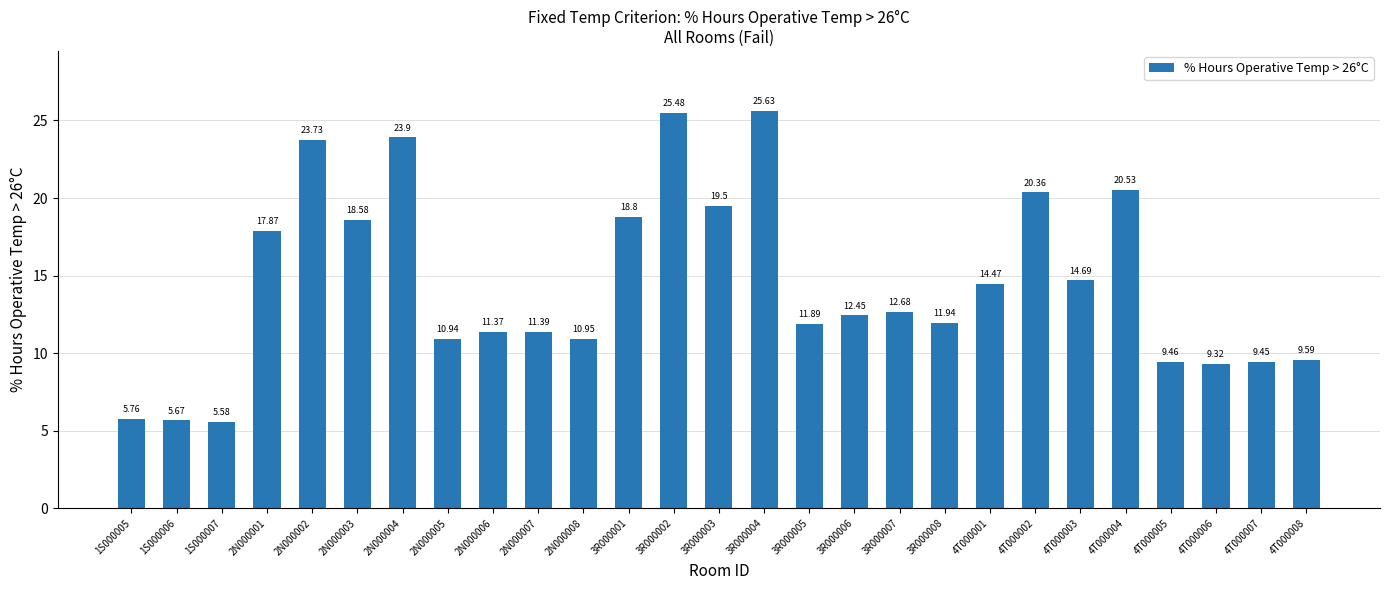

What is the label of the 2nd bar from the left?

1S000006